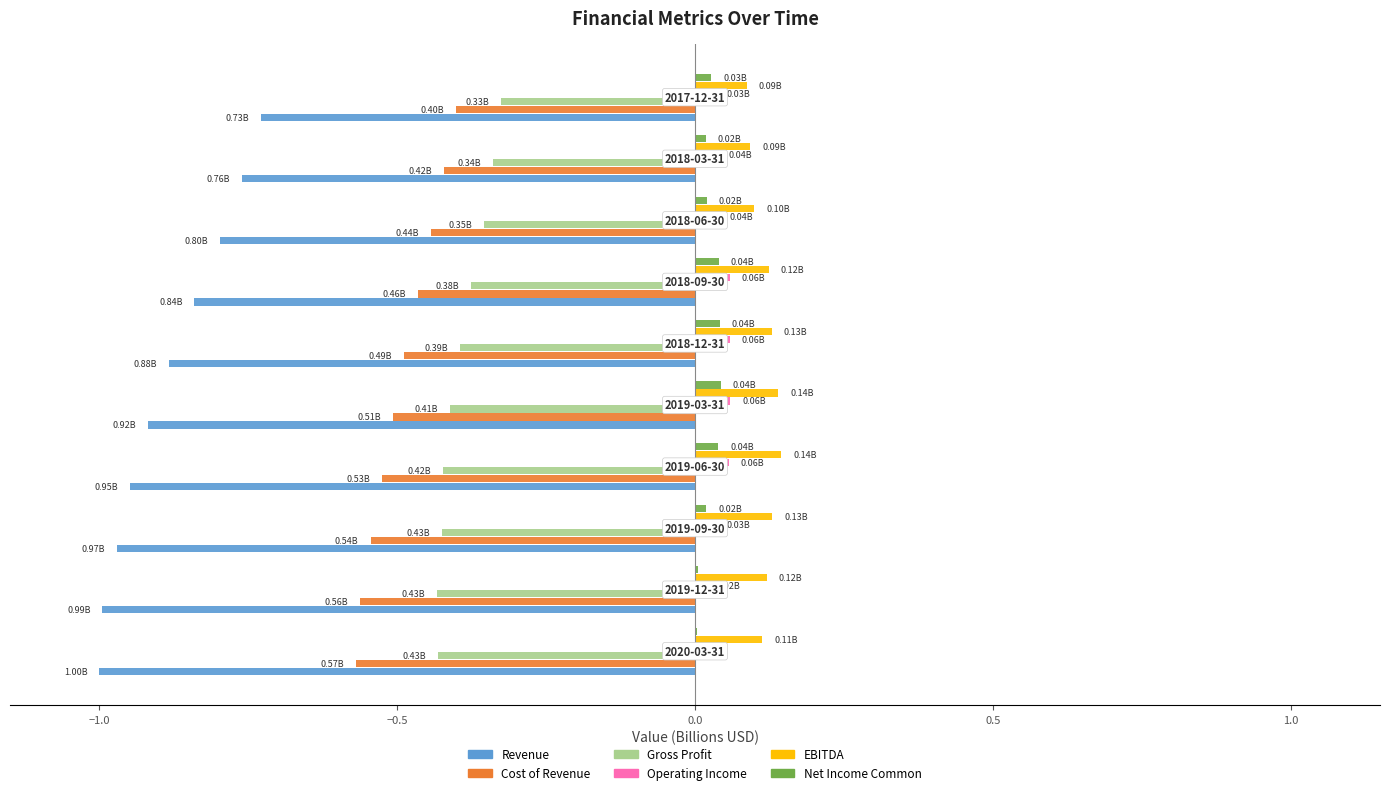

What is the sum of all Revenue values?

-8.8